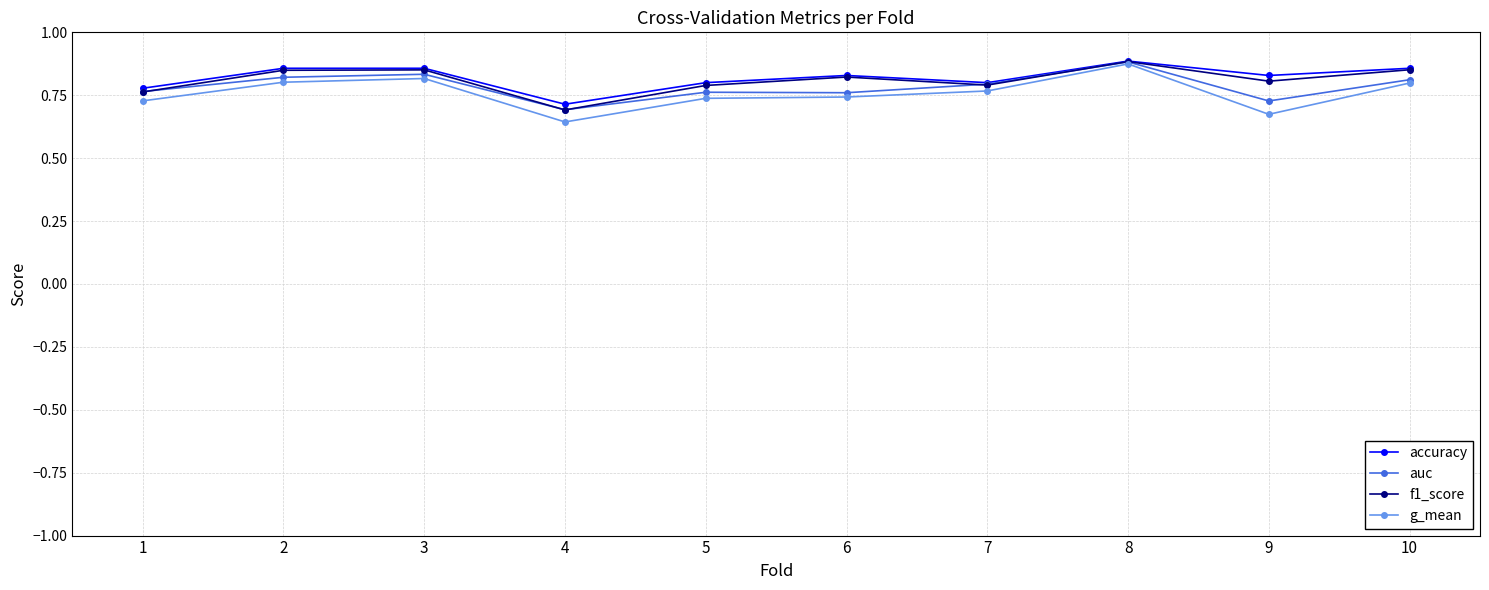

Which category has the highest value in the auc series?

8